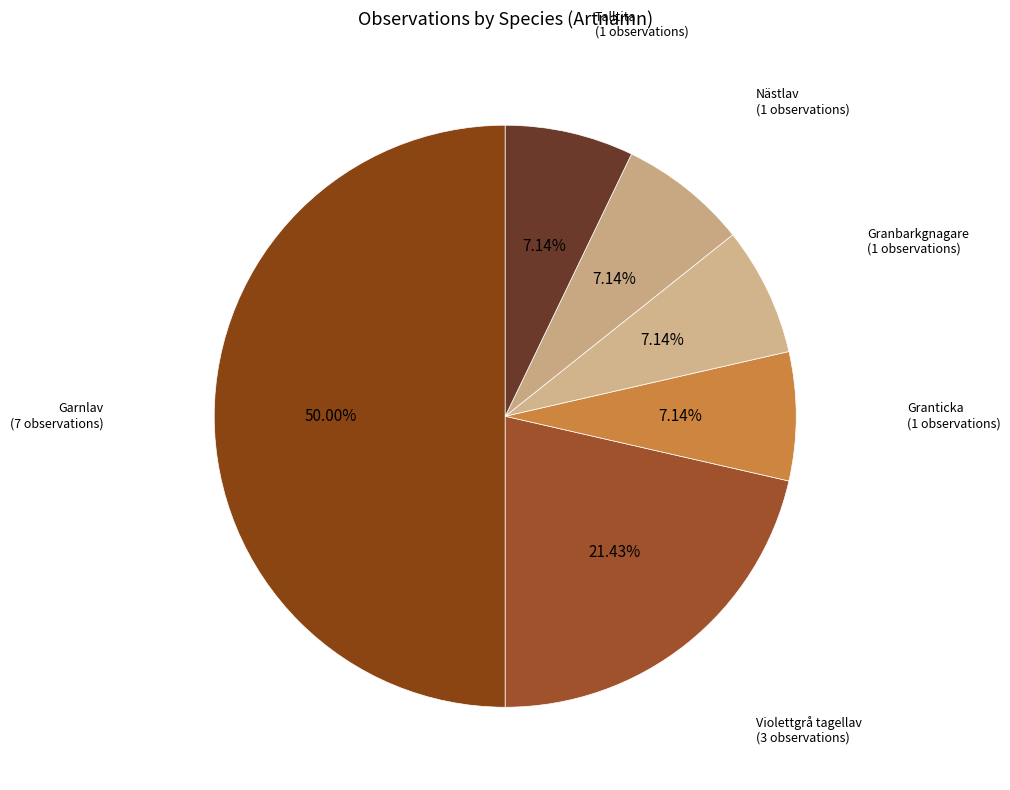

Which category has the biggest portion of the pie?

Garnlav